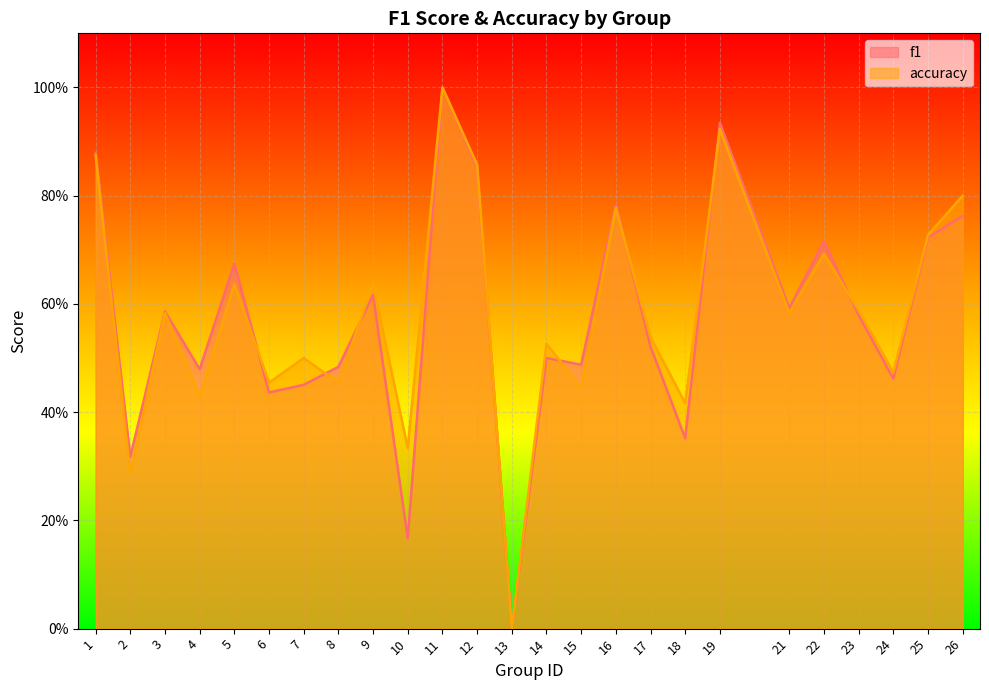

Does the chart display data point markers on the line(s)?

No